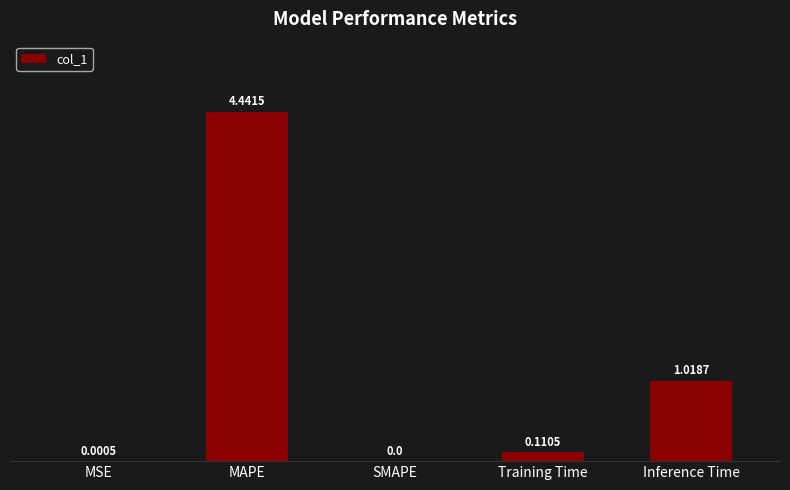

What is the sum of all values?

5.6